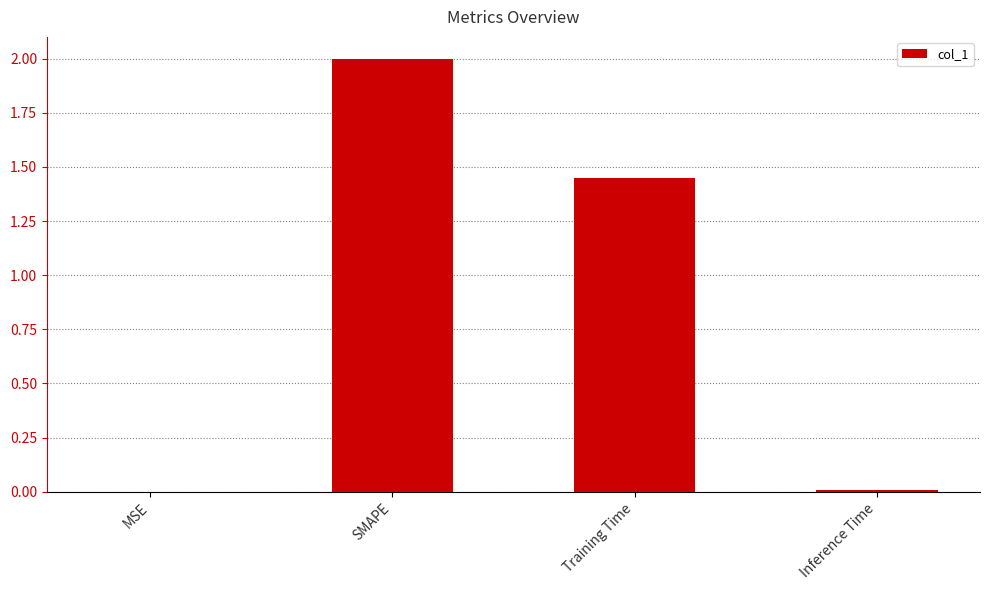

Which has a higher value, Training Time or Inference Time?

Training Time